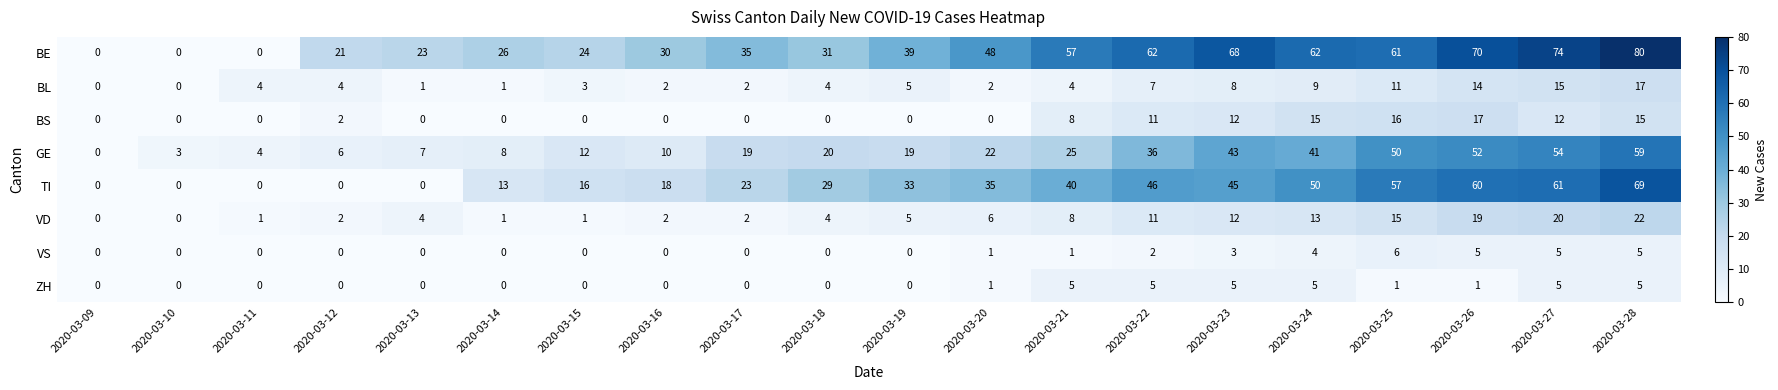

What is the total value across all series at 2020-03-14?

49